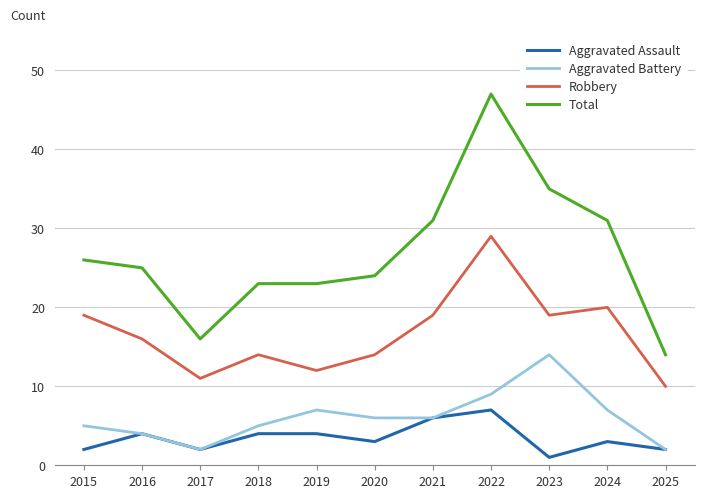

Reading left to right, what are all the values shown in this chart?

Aggravated Assault: 2015=2	2016=4	2017=2	2018=4	2019=4	2020=3	2021=6	2022=7	2023=1	2024=3	2025=2
Aggravated Battery: 2015=5	2016=4	2017=2	2018=5	2019=7	2020=6	2021=6	2022=9	2023=14	2024=7	2025=2
Robbery: 2015=19	2016=16	2017=11	2018=14	2019=12	2020=14	2021=19	2022=29	2023=19	2024=20	2025=10
Total: 2015=26	2016=25	2017=16	2018=23	2019=23	2020=24	2021=31	2022=47	2023=35	2024=31	2025=14